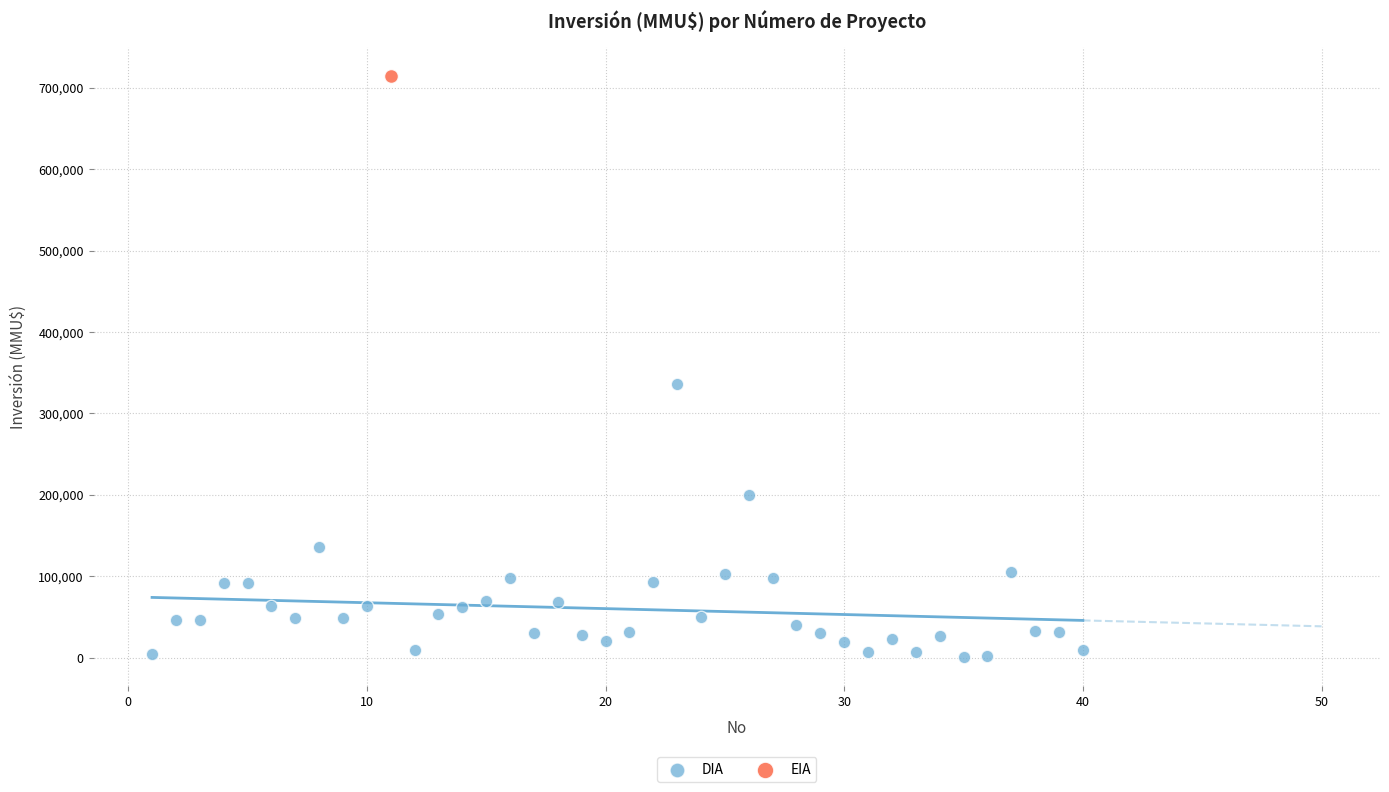

What are all the series names shown in the legend?

DIA, EIA